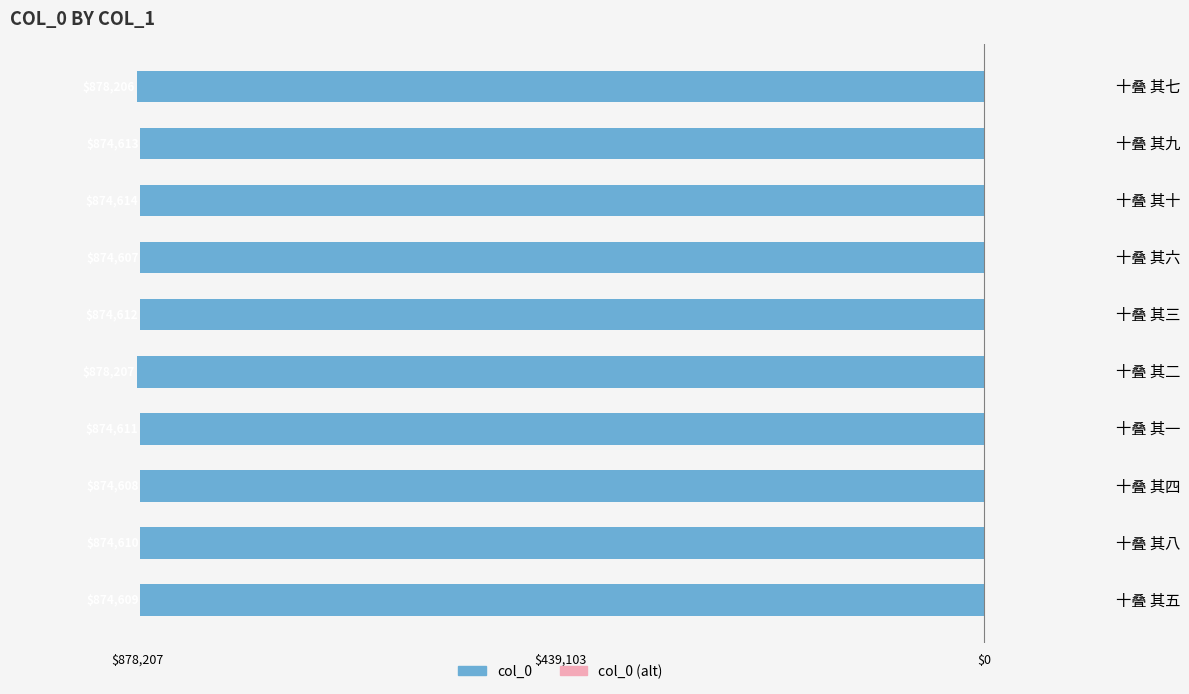

What is the sum of all col_0 (alt) values?

875.3